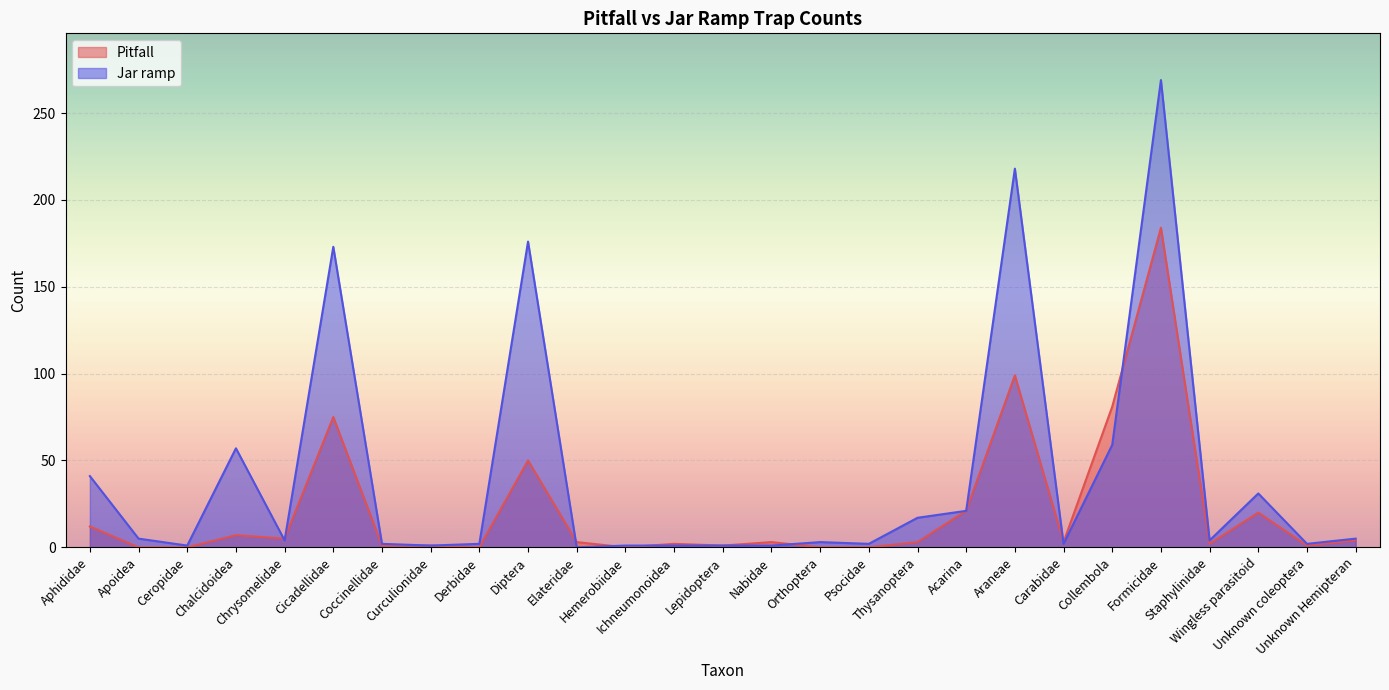

True or false: Pitfall and Jar ramp cross at least once.

True